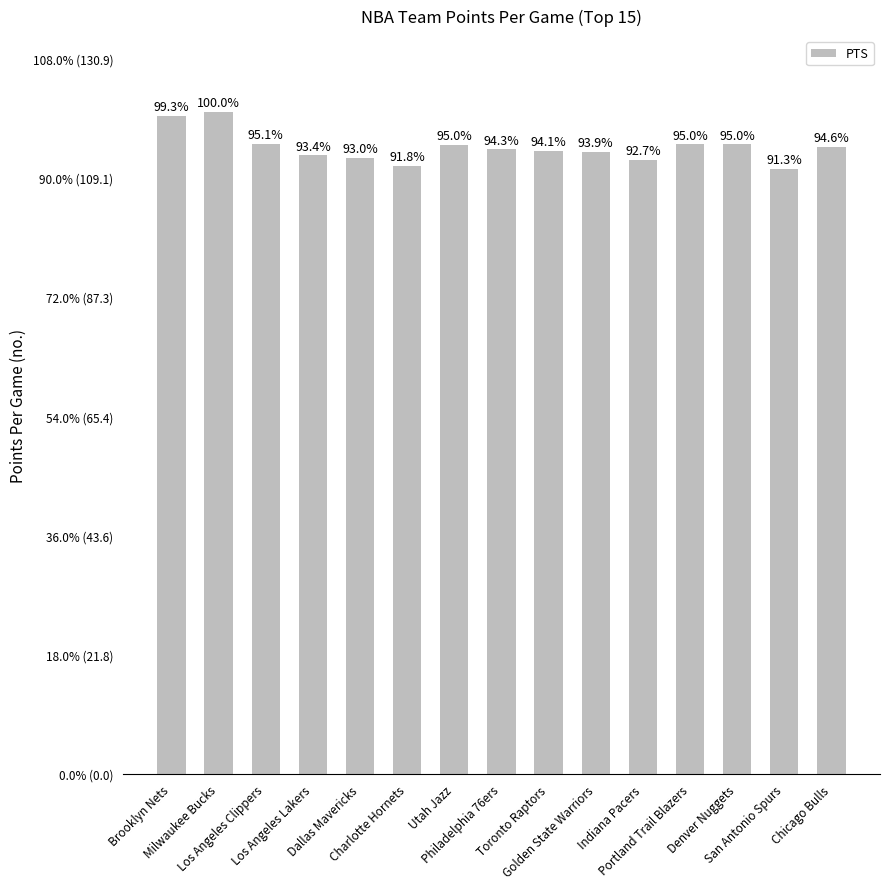

Rank the categories by value from lowest to highest.

San Antonio Spurs, Charlotte Hornets, Indiana Pacers, Dallas Mavericks, Los Angeles Lakers, Golden State Warriors, Toronto Raptors, Philadelphia 76ers, Chicago Bulls, Utah Jazz, Portland Trail Blazers, Denver Nuggets, Los Angeles Clippers, Brooklyn Nets, Milwaukee Bucks